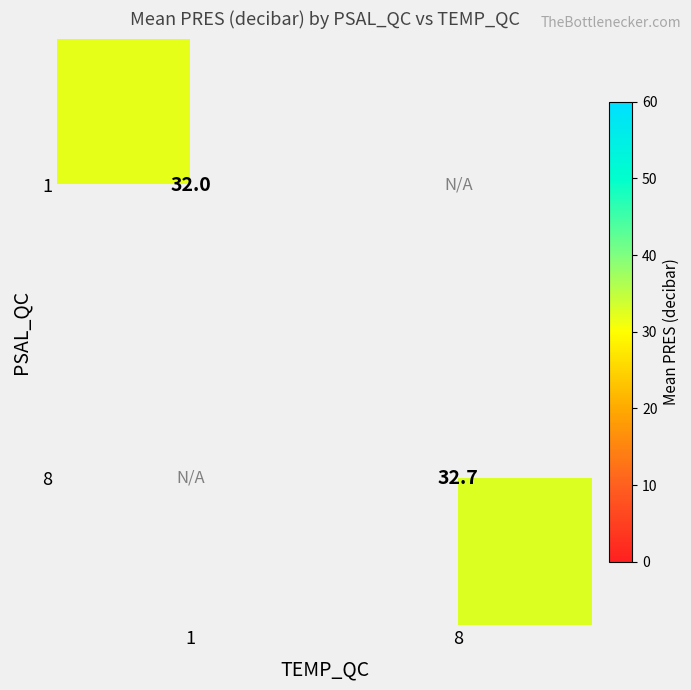

At how many categories does at least one series exceed 32?

2